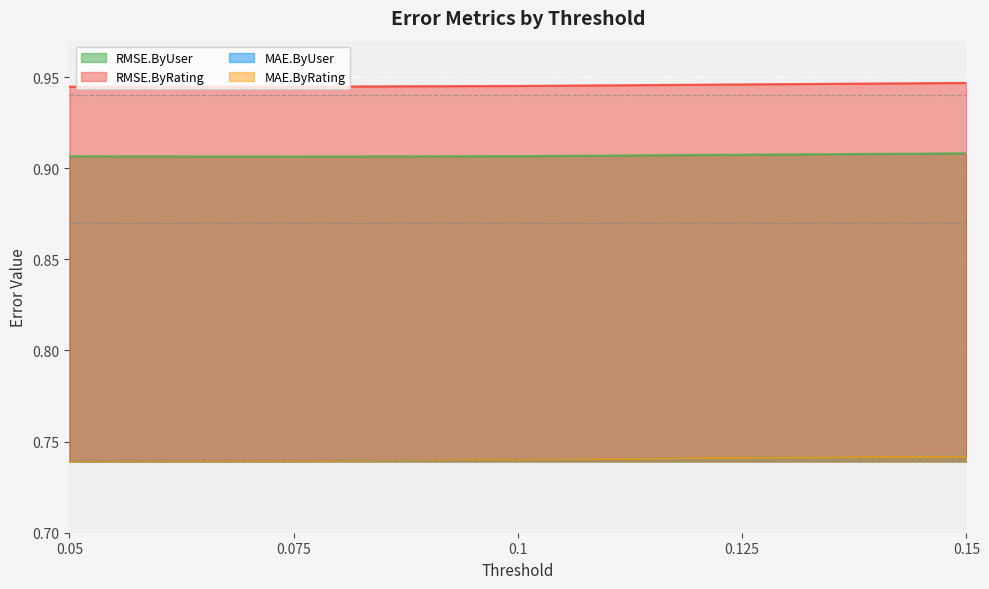

Is it true that MAE.ByRating equals 0.4 at 0.125?

False